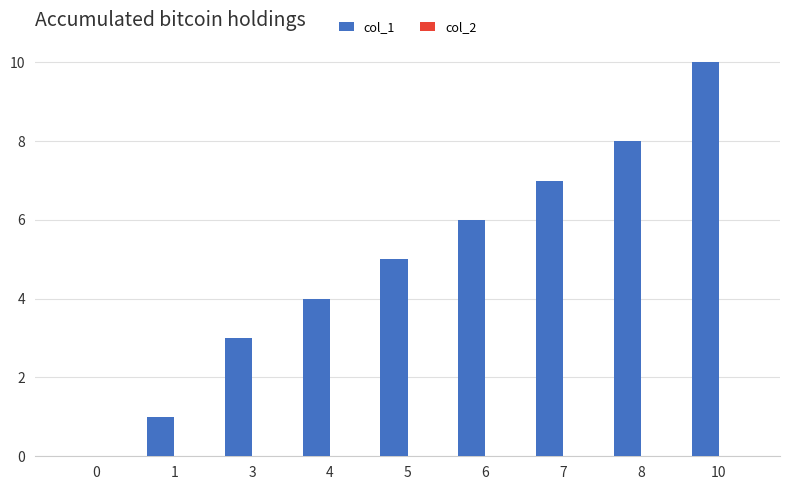

What is the change in value from 5 to 10?

+5